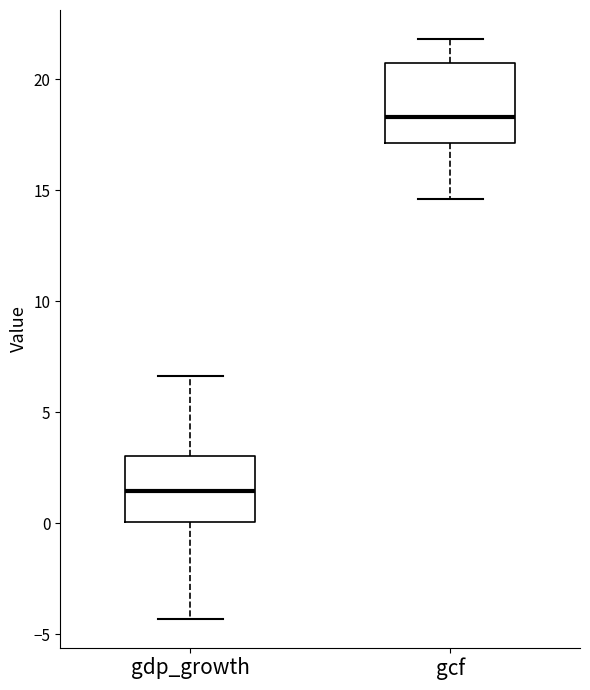

Which box is the tallest, from its lower edge to its upper edge?

gcf